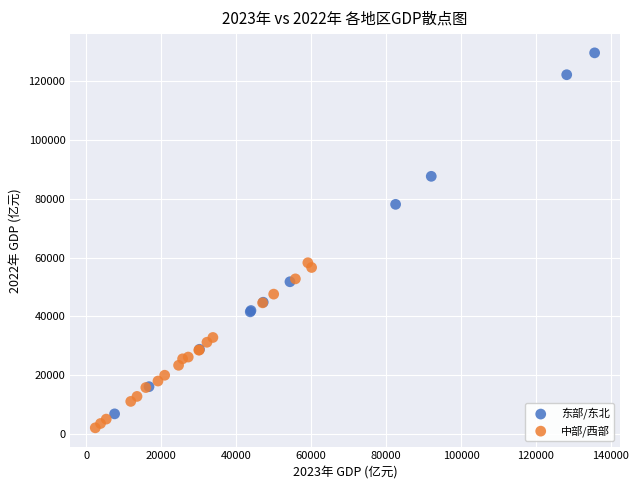

Which series reaches the maximum Y coordinate?

东部/东北